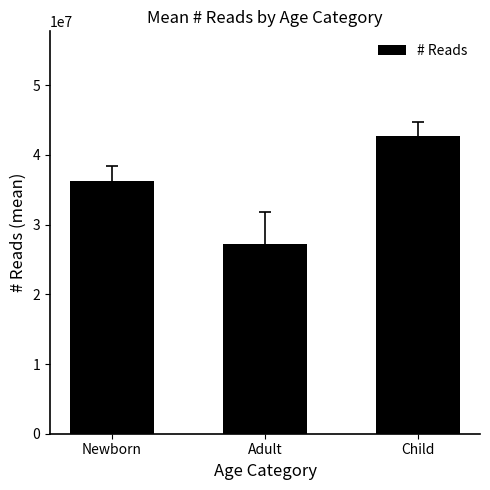

Reading left to right, what are all the values shown in this chart?

36303700.3	27222031.5	42753052.4